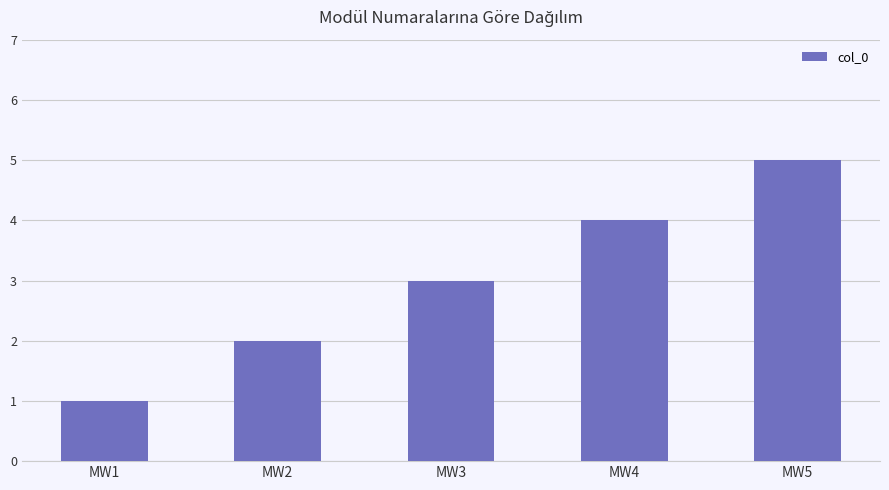

Reading left to right, list all the values displayed in this chart.

MW1=1	MW2=2	MW3=3	MW4=4	MW5=5